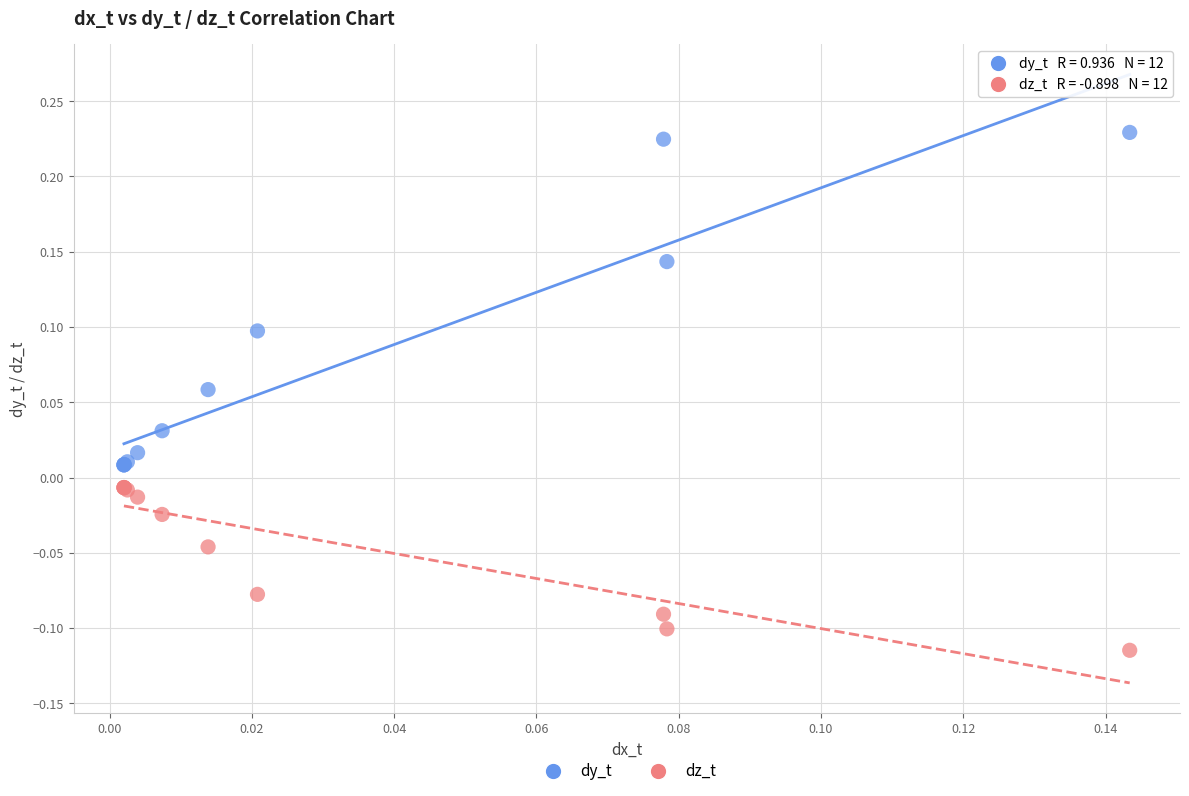

Which series contains the highest Y value?

dy_t